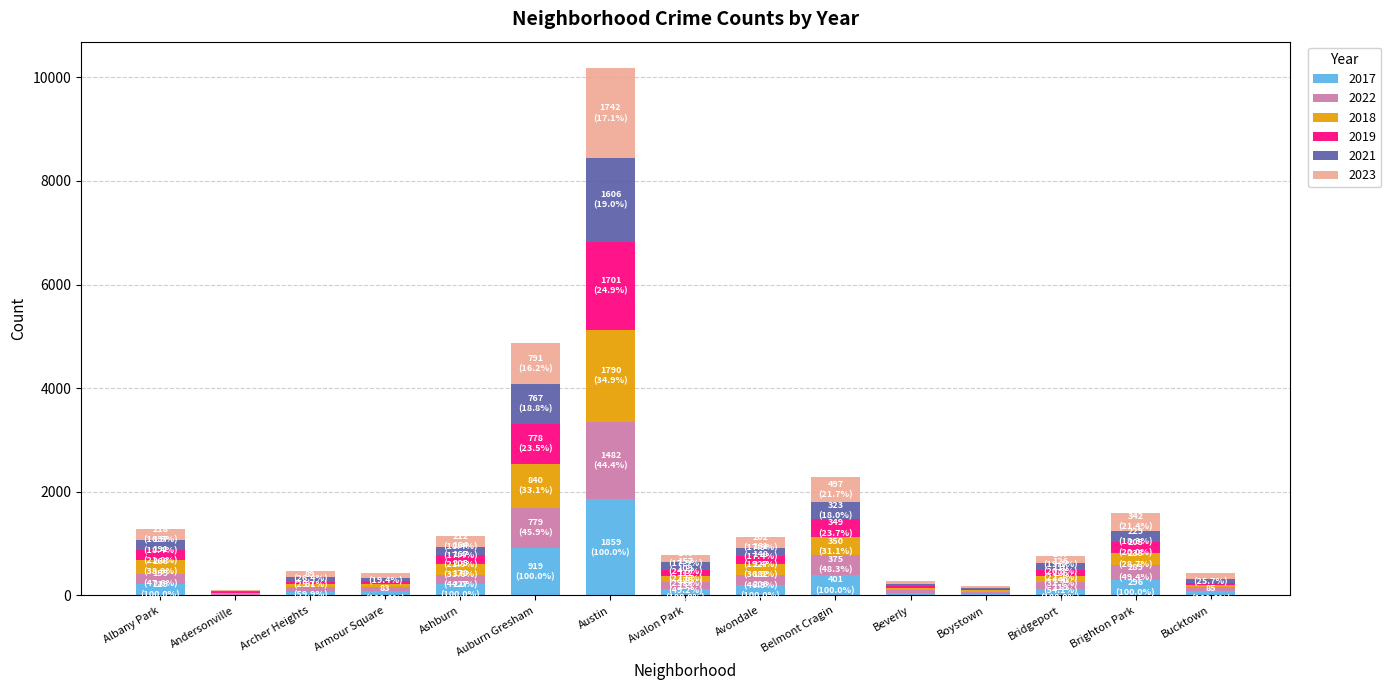

At which category is the sum across all series the highest?

Austin